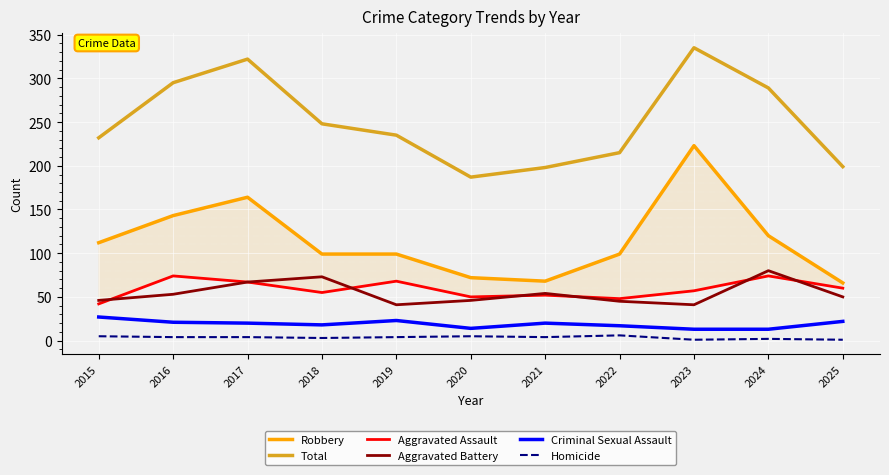

What is the value of the Homicide point at the 10th from the left?

2